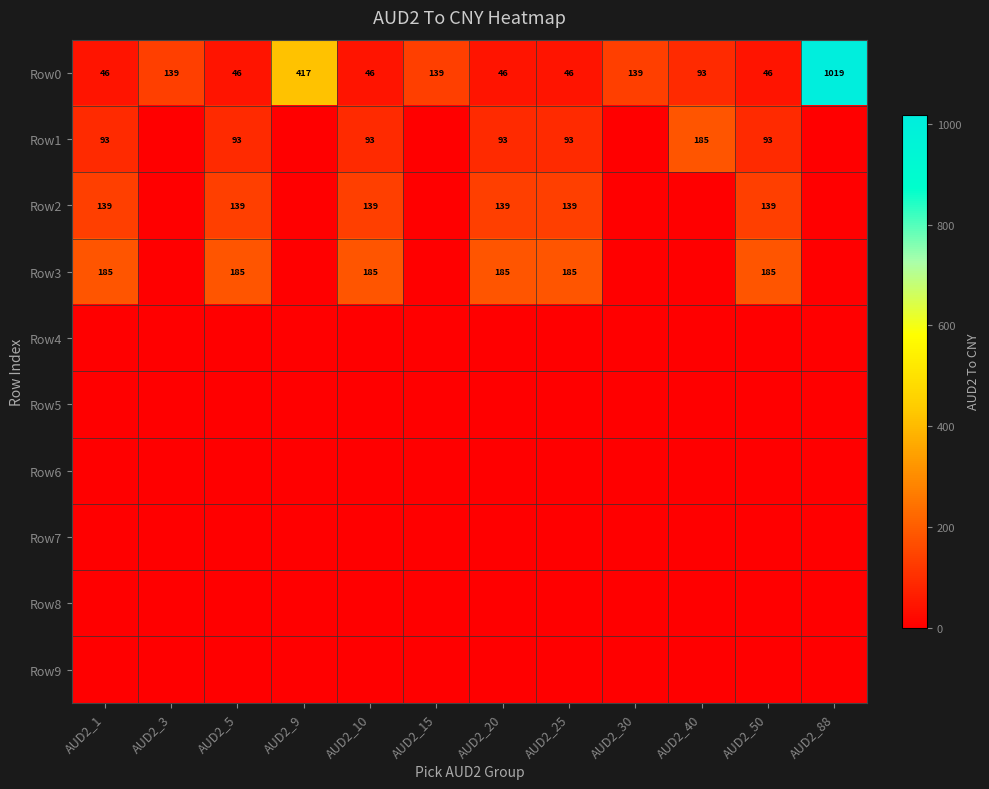

The value of Row2 at AUD2_10 is 139. True or false?

True